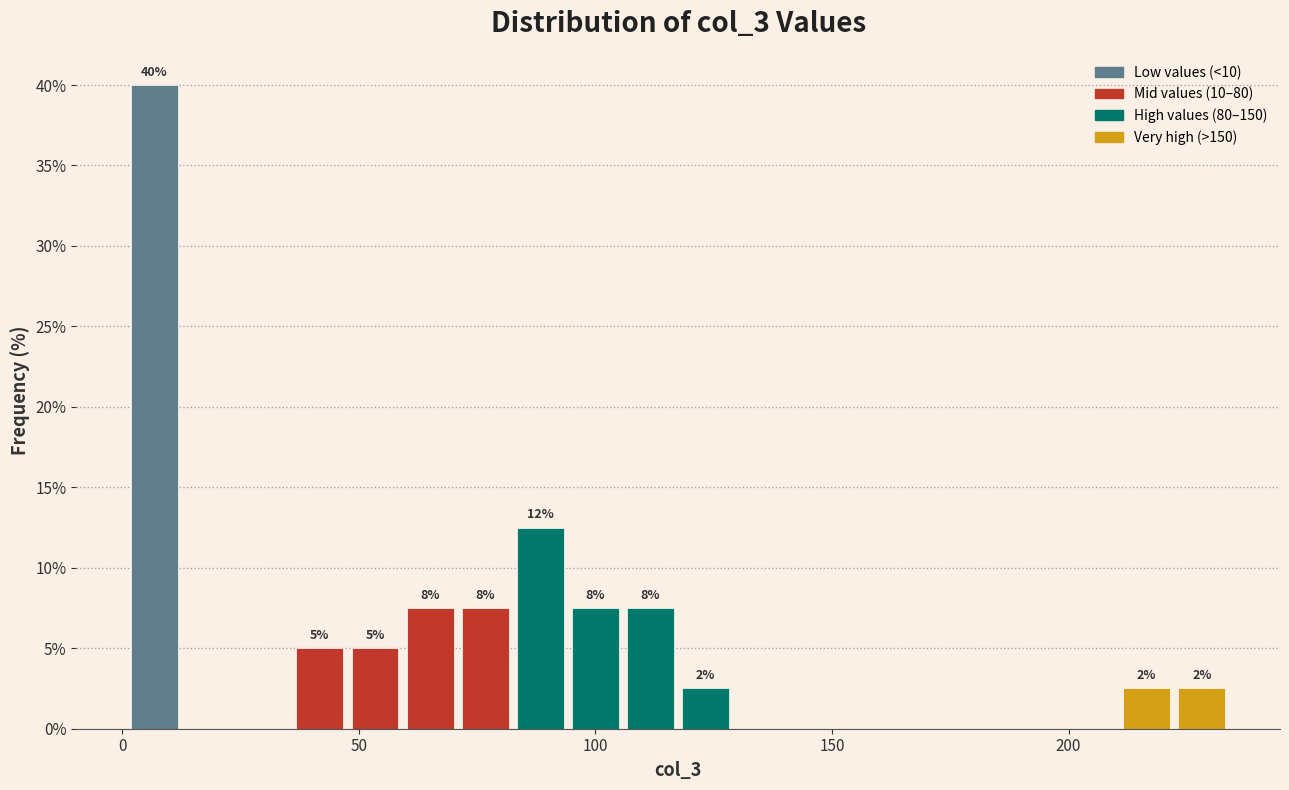

Around what value on the x-axis is the tallest bar? Give the approximate position of its centre, as read against the axis.

5